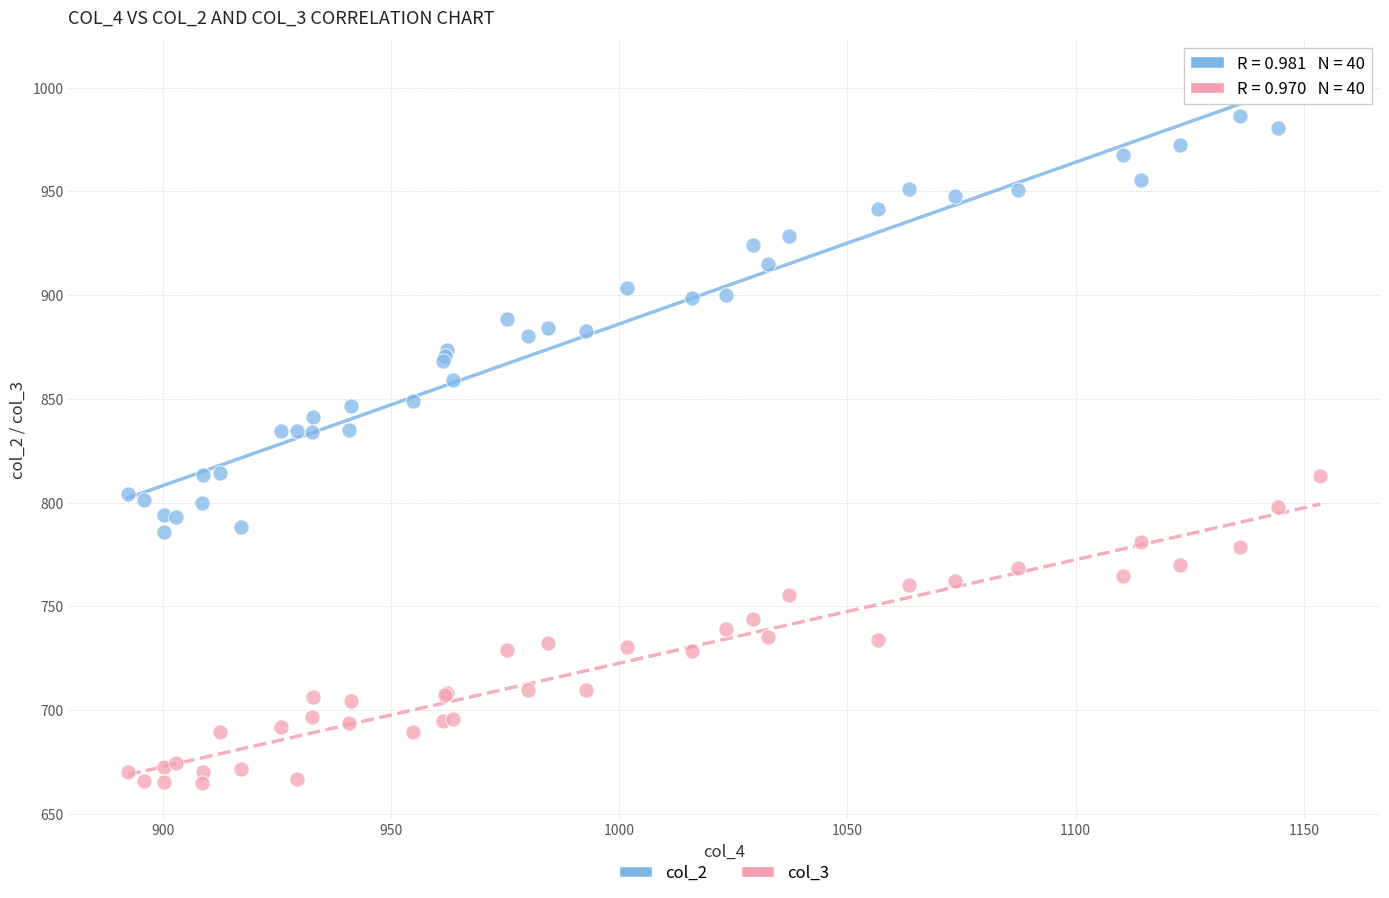

Which series has the widest spread of Y values?

col_2